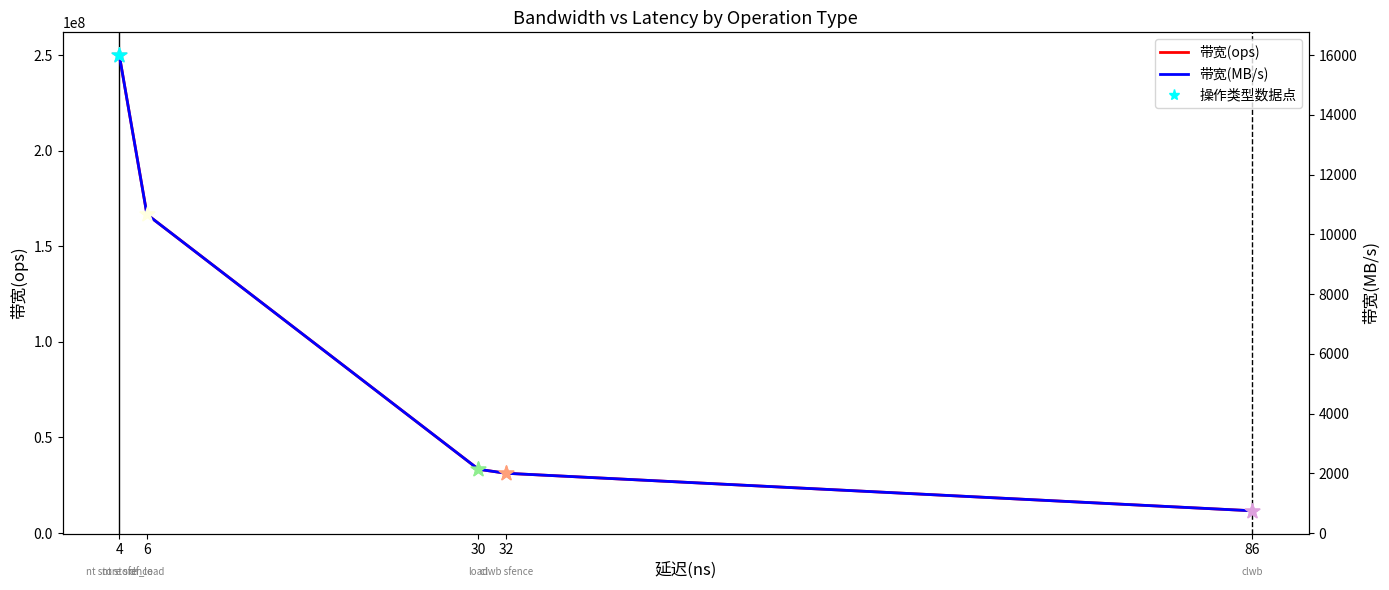

Is the value of 带宽(MB/s) at 4 greater than the value of 带宽(ops) at 86?

No